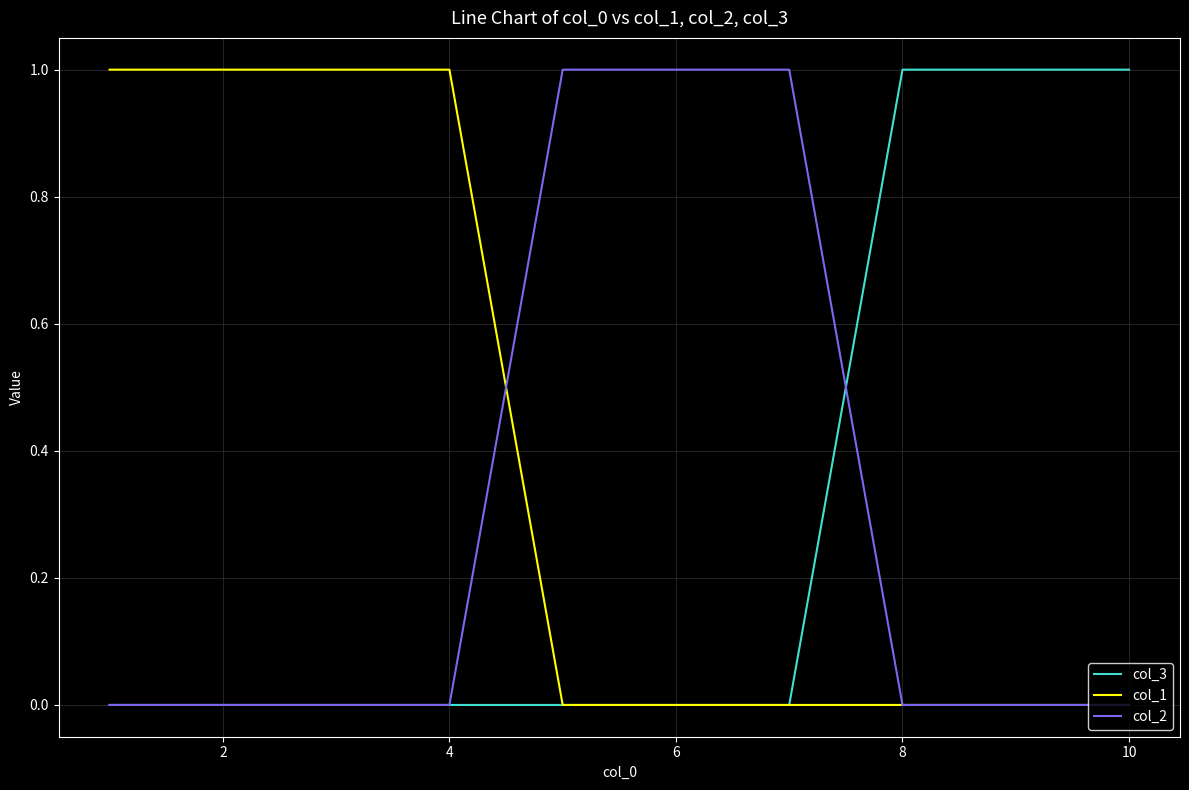

Which series has the largest total across all categories?

col_1